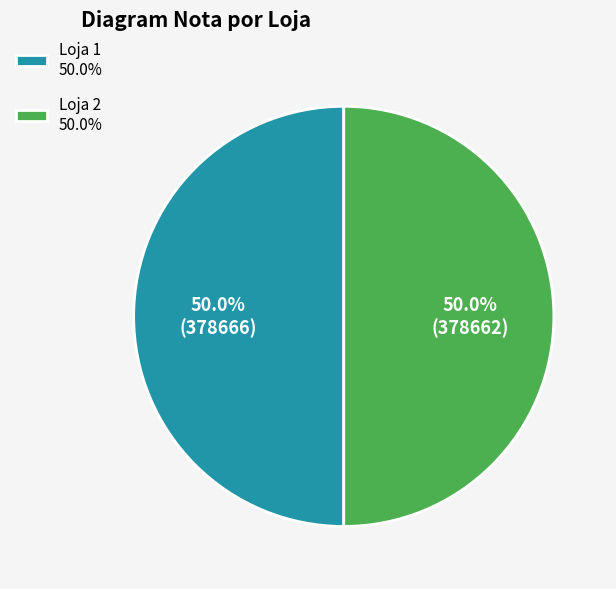

To the nearest percent, what is the average slice percentage?

50%